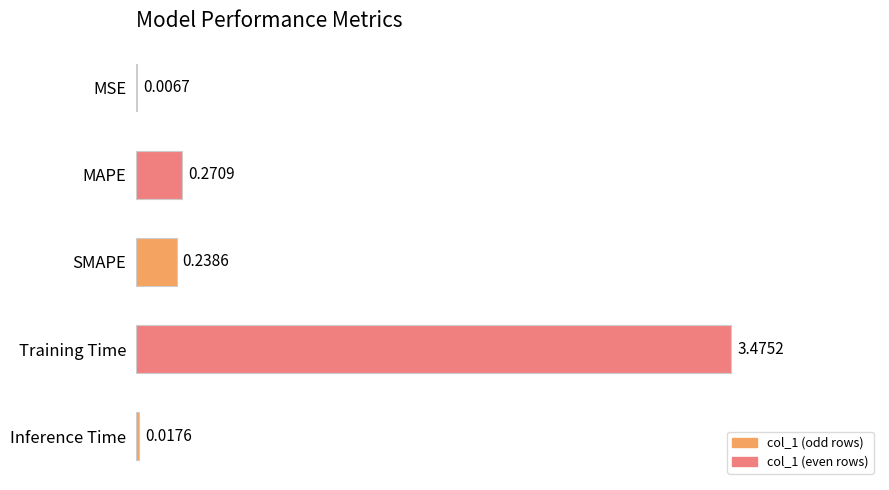

Which label corresponds to the largest value in the chart?

Training Time